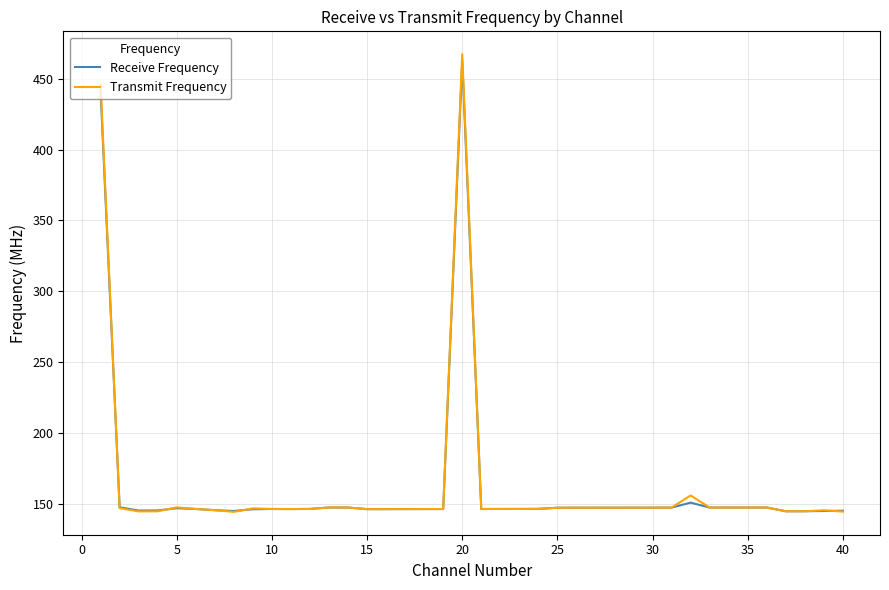

Which series has the largest range (max minus min)?

Transmit Frequency